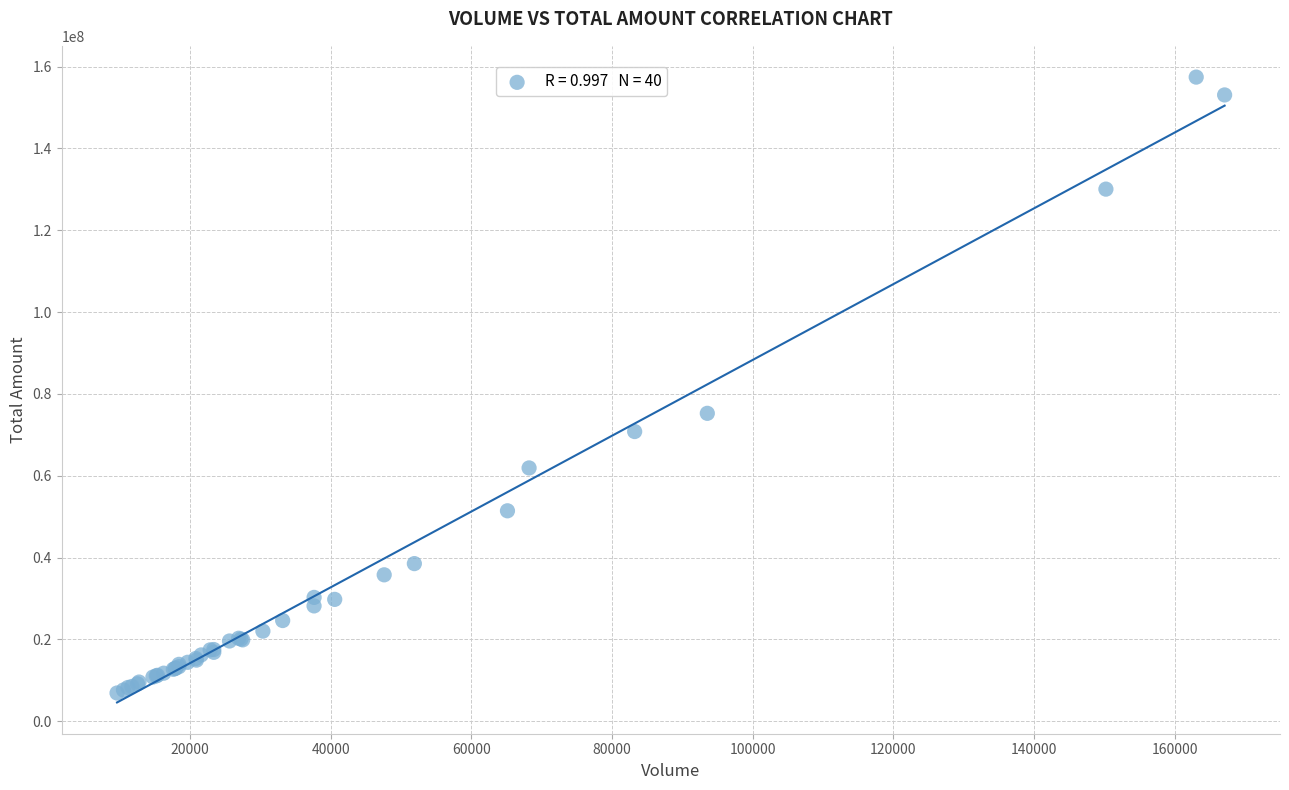

What Y value in the scatter plot is closest to 82162136?

75251218